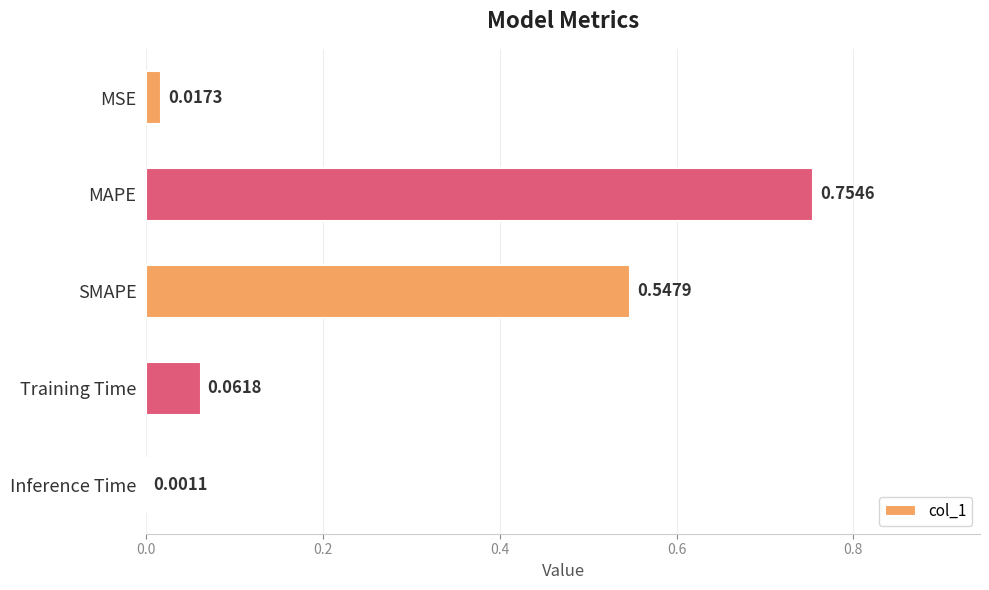

What is the sum of all values?

1.4